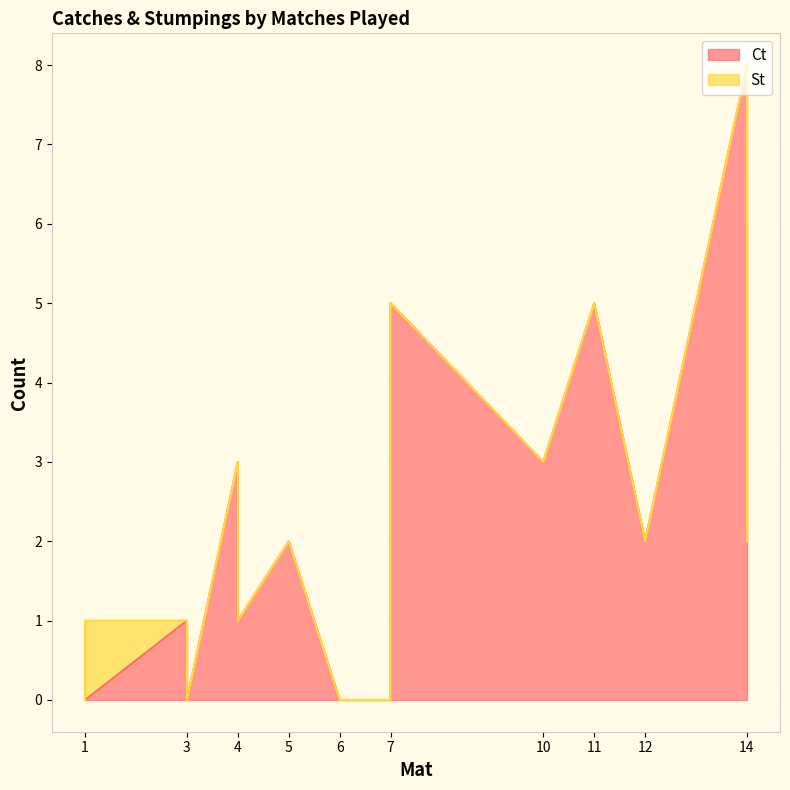

How many times do Ct and St cross each other?

1